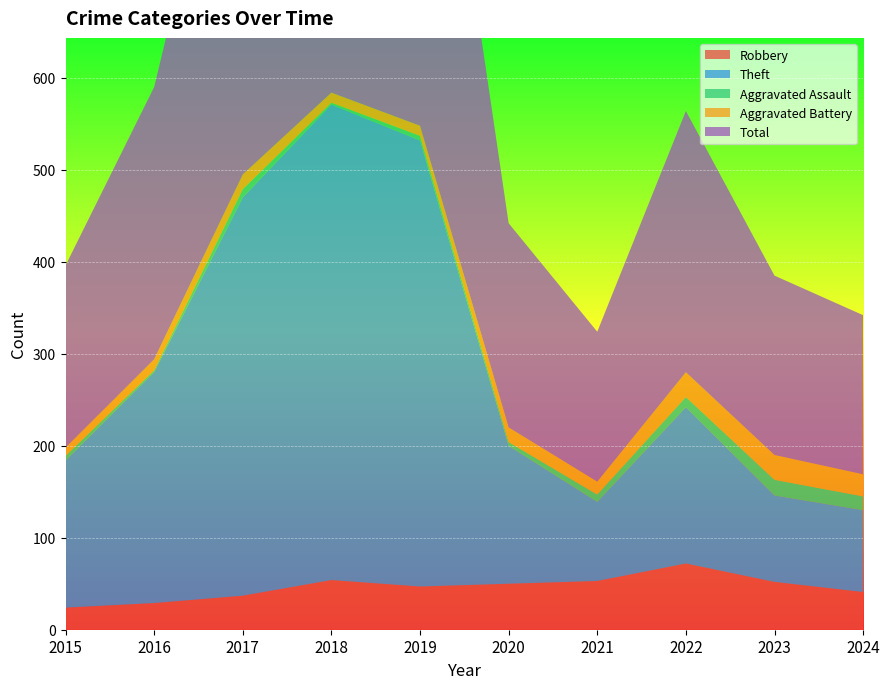

Reading right to left, list all the values displayed in this chart.

Robbery: 2024=41	2023=52	2022=72	2021=53	2020=50	2019=47	2018=54	2017=37	2016=29	2015=24
Theft: 2024=89	2023=94	2022=170	2021=86	2020=150	2019=485	2018=517	2017=433	2016=251	2015=160
Aggravated Assault: 2024=15	2023=17	2022=11	2021=8	2020=4	2019=5	2018=2	2017=9	2016=2	2015=5
Aggravated Battery: 2024=24	2023=27	2022=27	2021=14	2020=16	2019=11	2018=11	2017=16	2016=12	2015=9
Total: 2024=173	2023=195	2022=284	2021=163	2020=222	2019=548	2018=585	2017=496	2016=296	2015=198